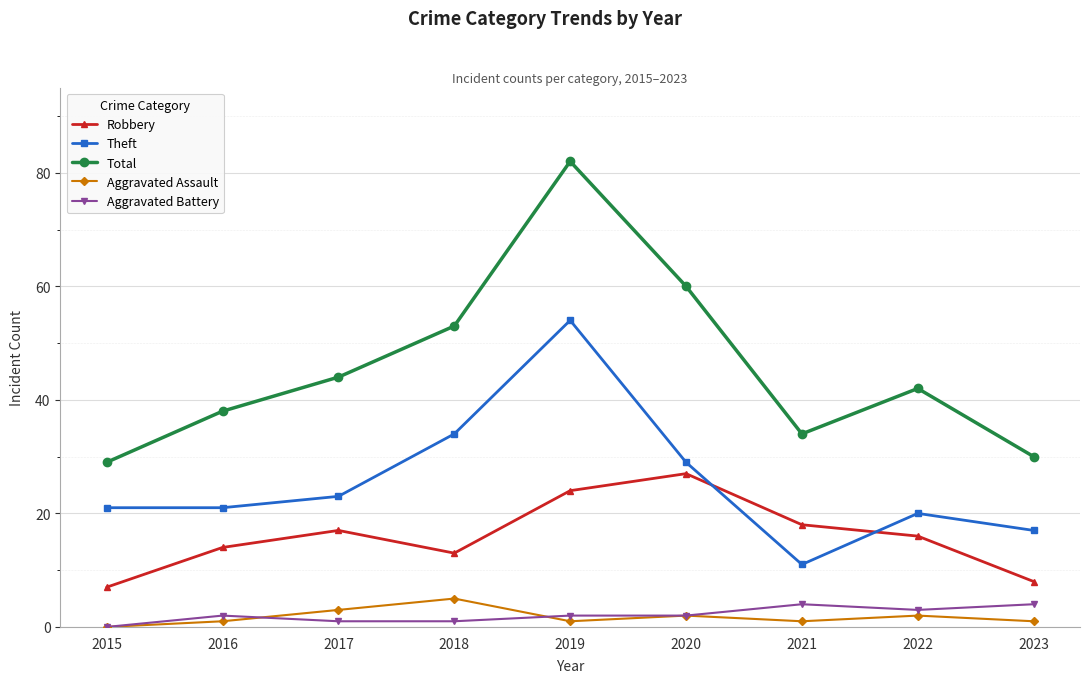

Which series has the largest range (max minus min)?

Total